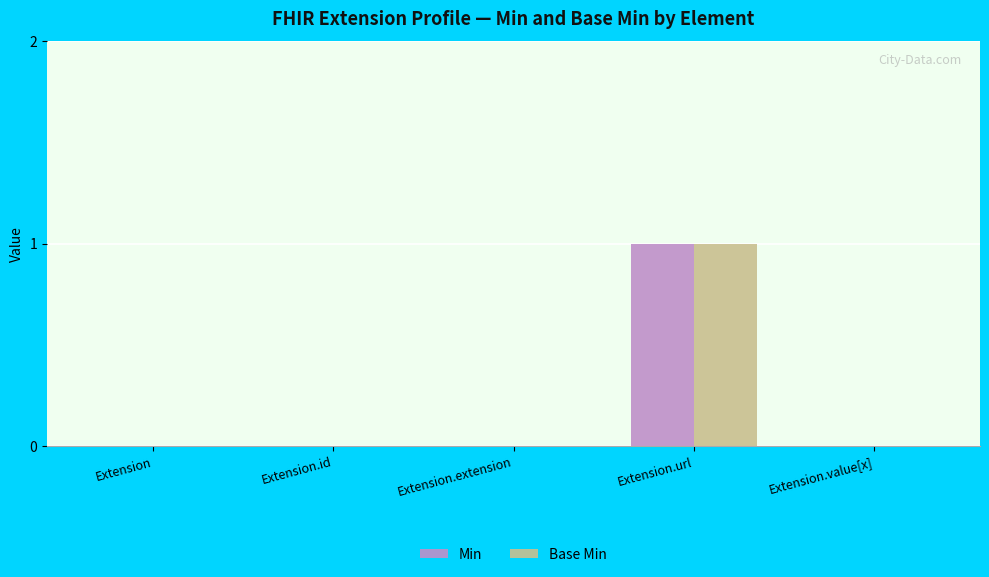

Which category has the highest value across all series?

Extension.url